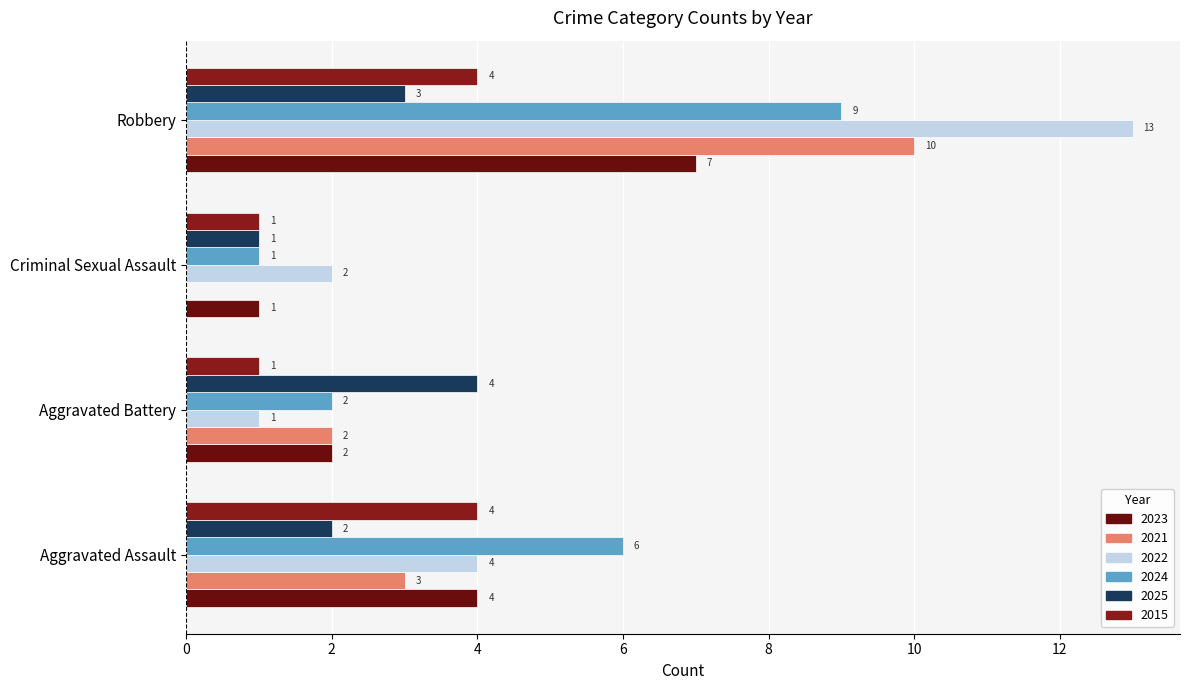

How many 2015 values are between 1 and 4?

4